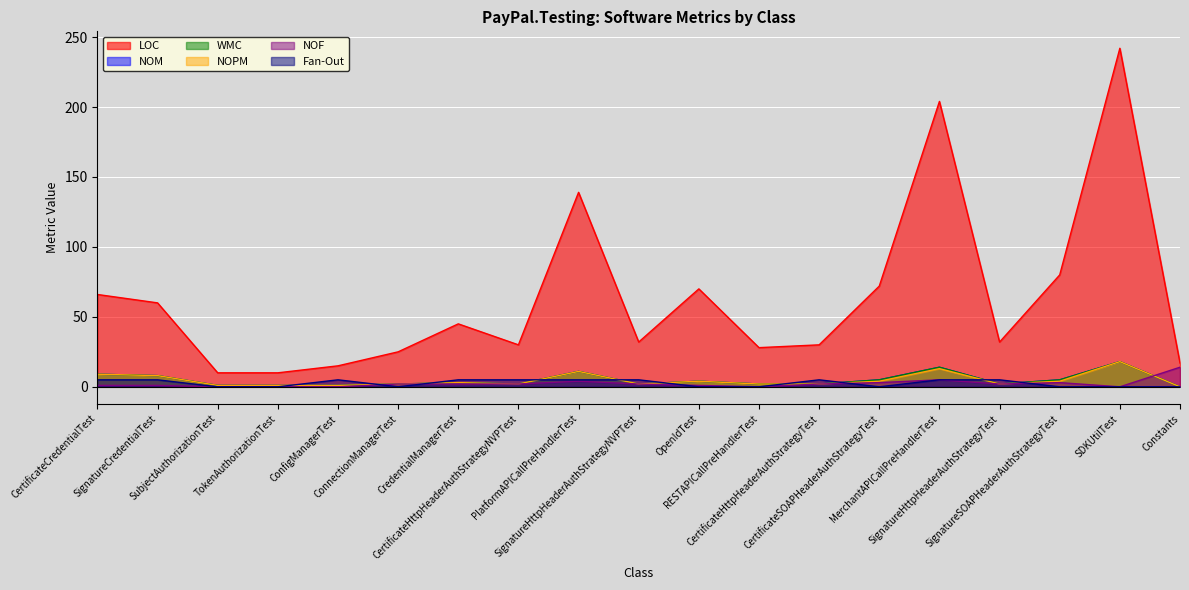

What is the average value of the Fan-Out series?

3